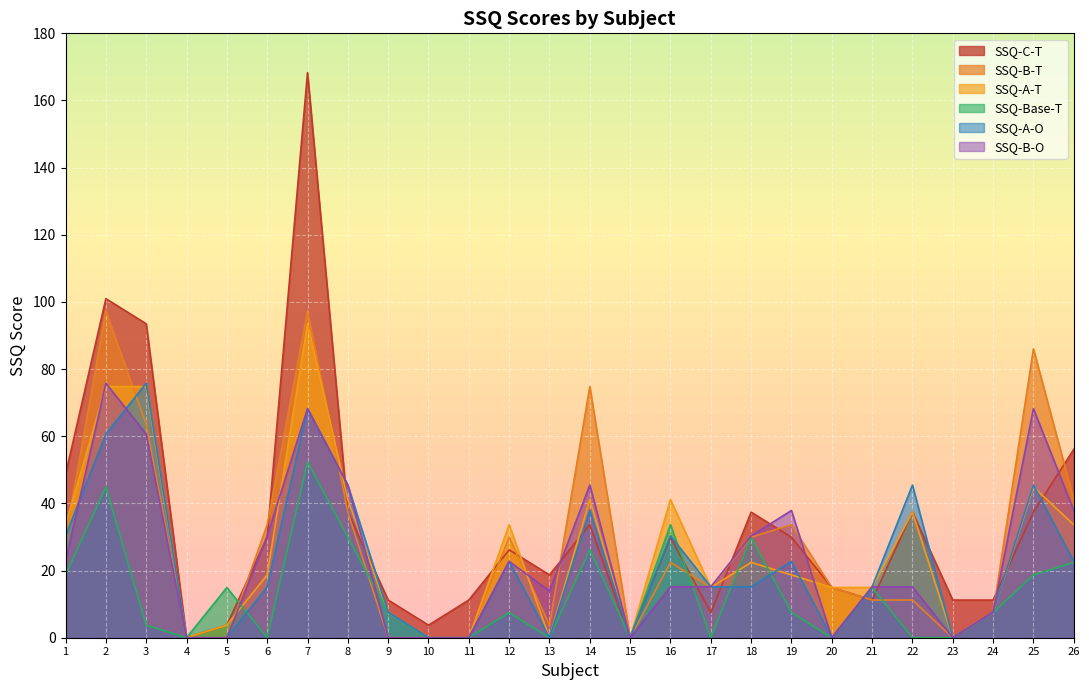

Between 1 and 5, which is larger?

1